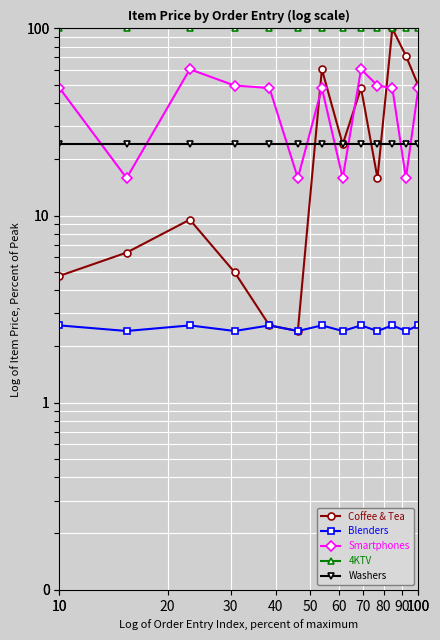

Is it true that 4KTV equals 27.8 at 100?

False